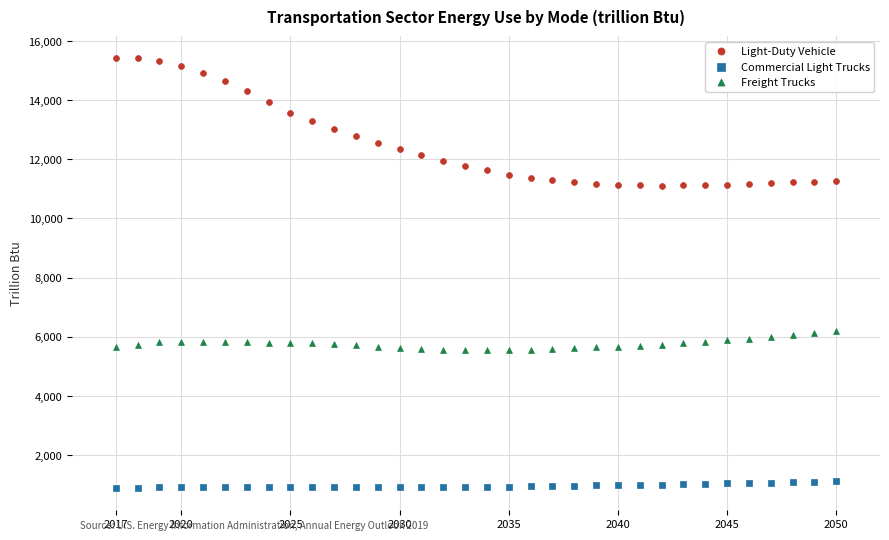

Which series contains the lowest Y value?

Commercial Light Trucks